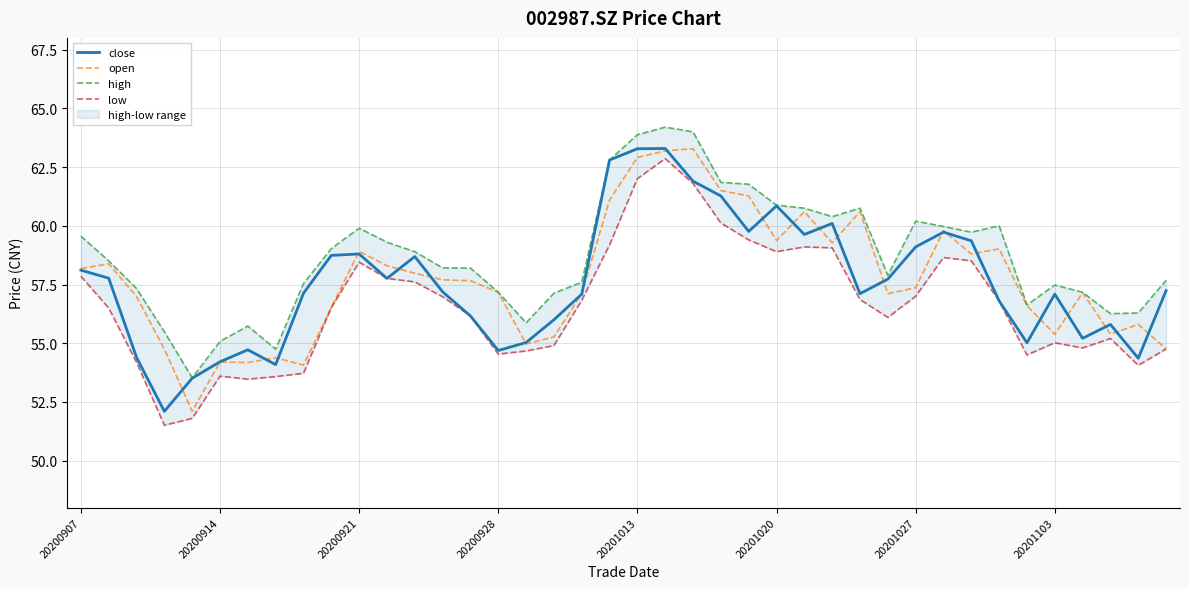

The close series shows 94.7 at 20201103. True or false?

False